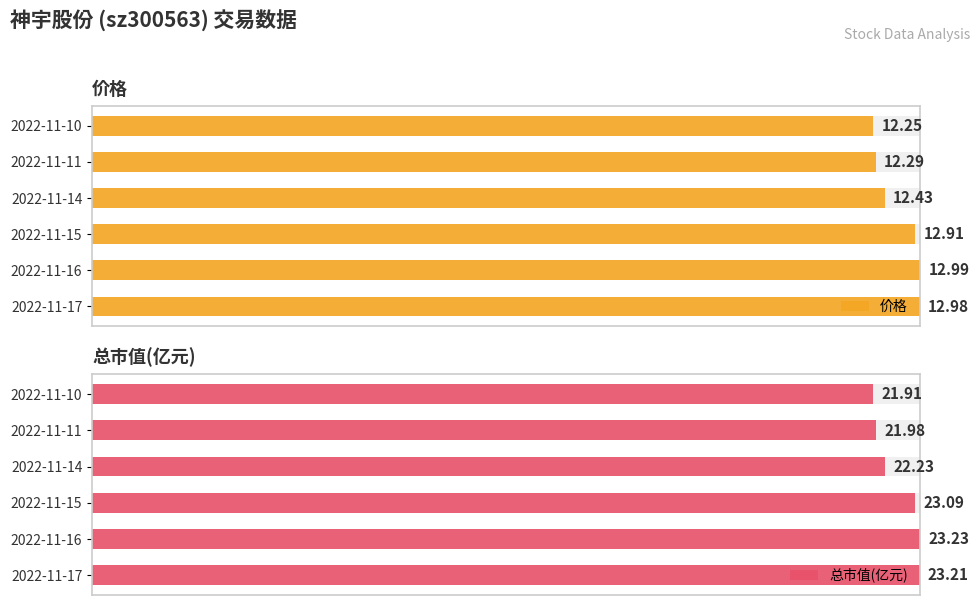

The value of 价格 at 2022-11-15 is 41.4. True or false?

False